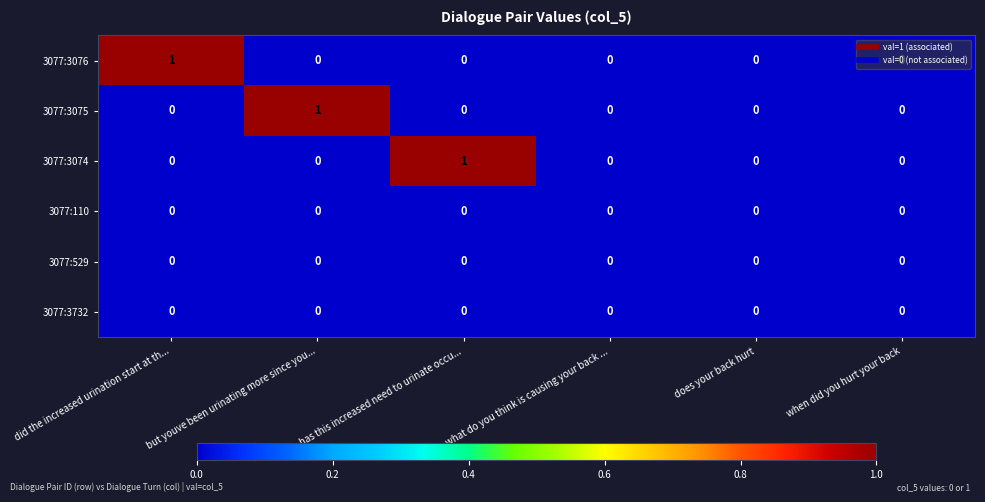

Between has this increased need to urinate occu... and when did you hurt your back, which series saw the biggest shift?

3077:3074